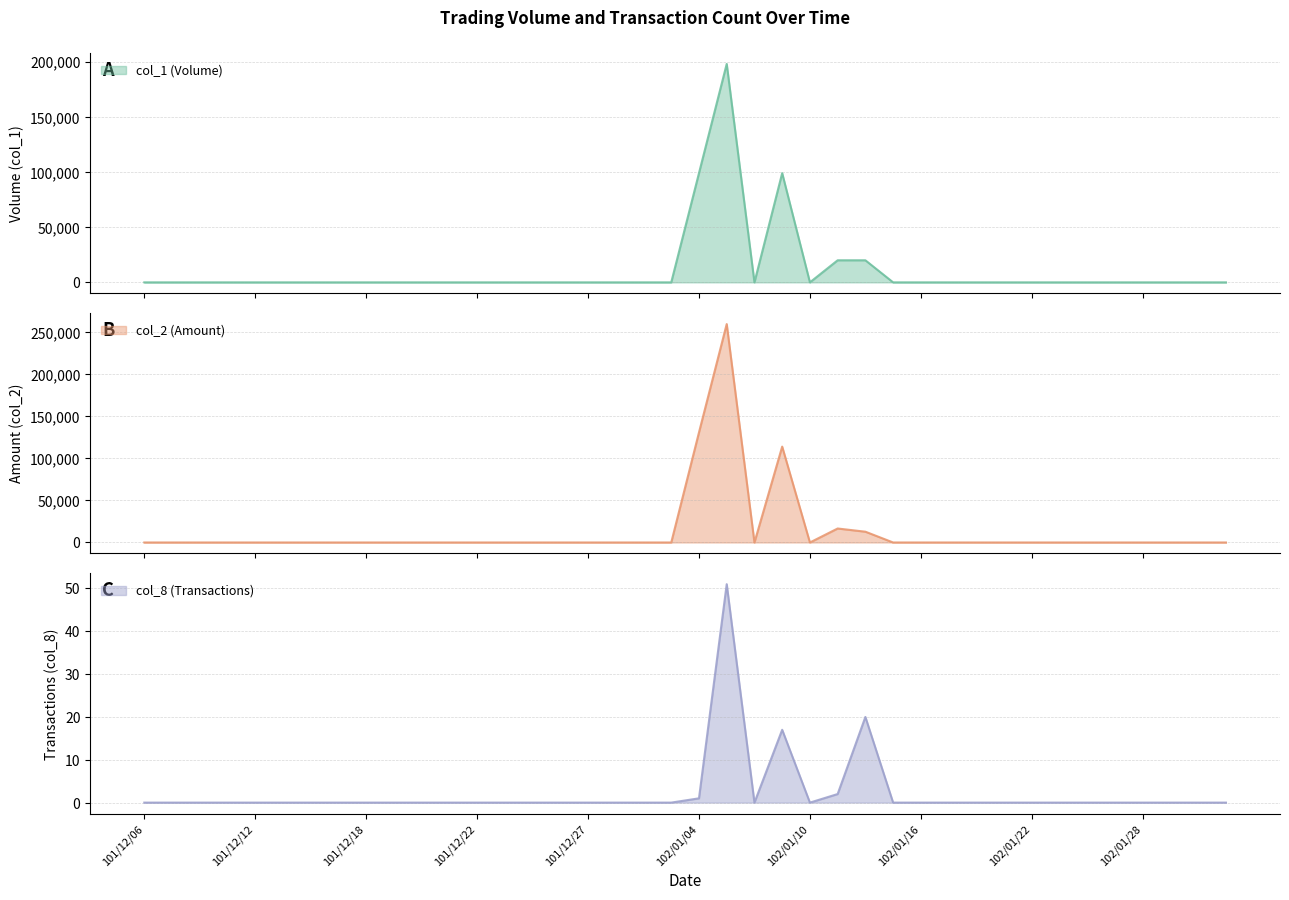

Where is col_2 nearest to the value 129690?

102/01/04